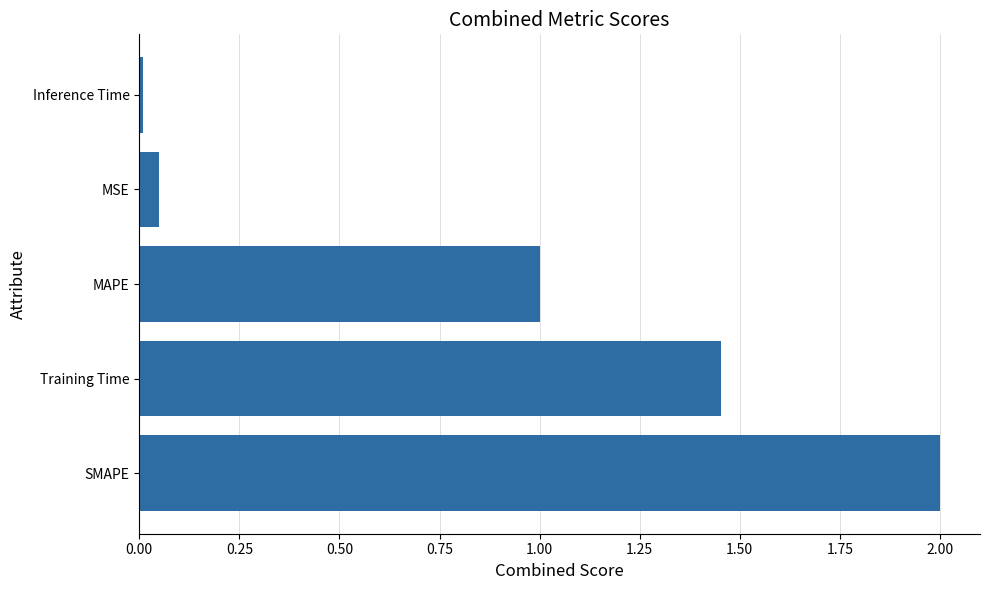

List the labels in order of value, smallest first.

Inference Time, MSE, MAPE, Training Time, SMAPE